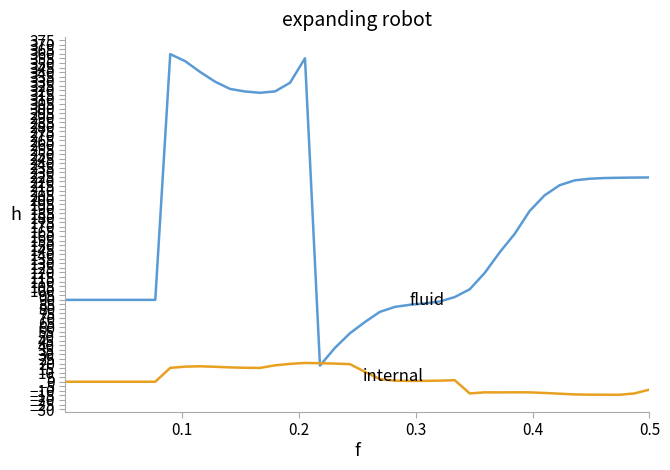

What is the minimum value shown in the chart?

-14.3